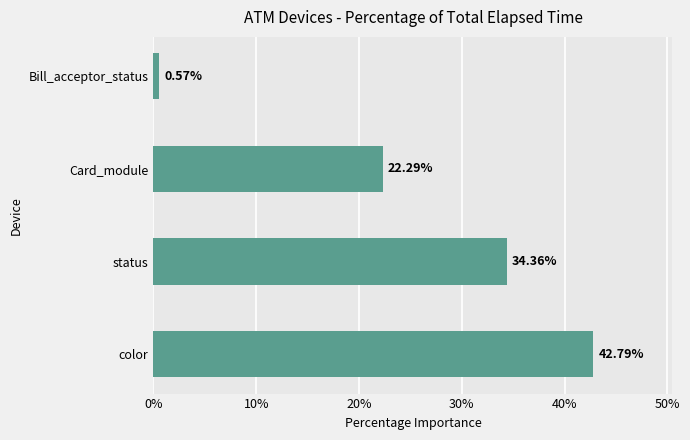

List the labels in order of value, largest first.

color, status, Card_module, Bill_acceptor_status